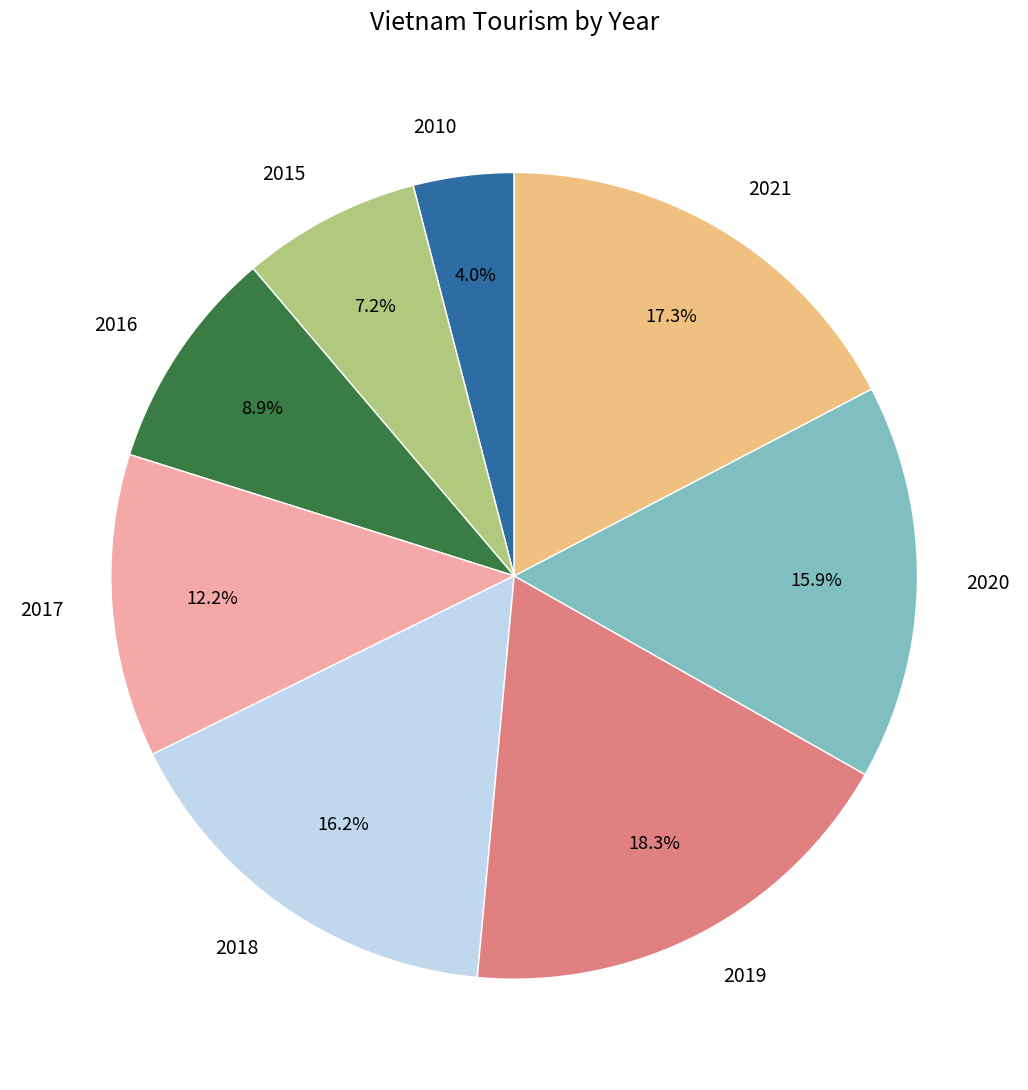

True or false: 2019 accounts for 25% of the total.

False